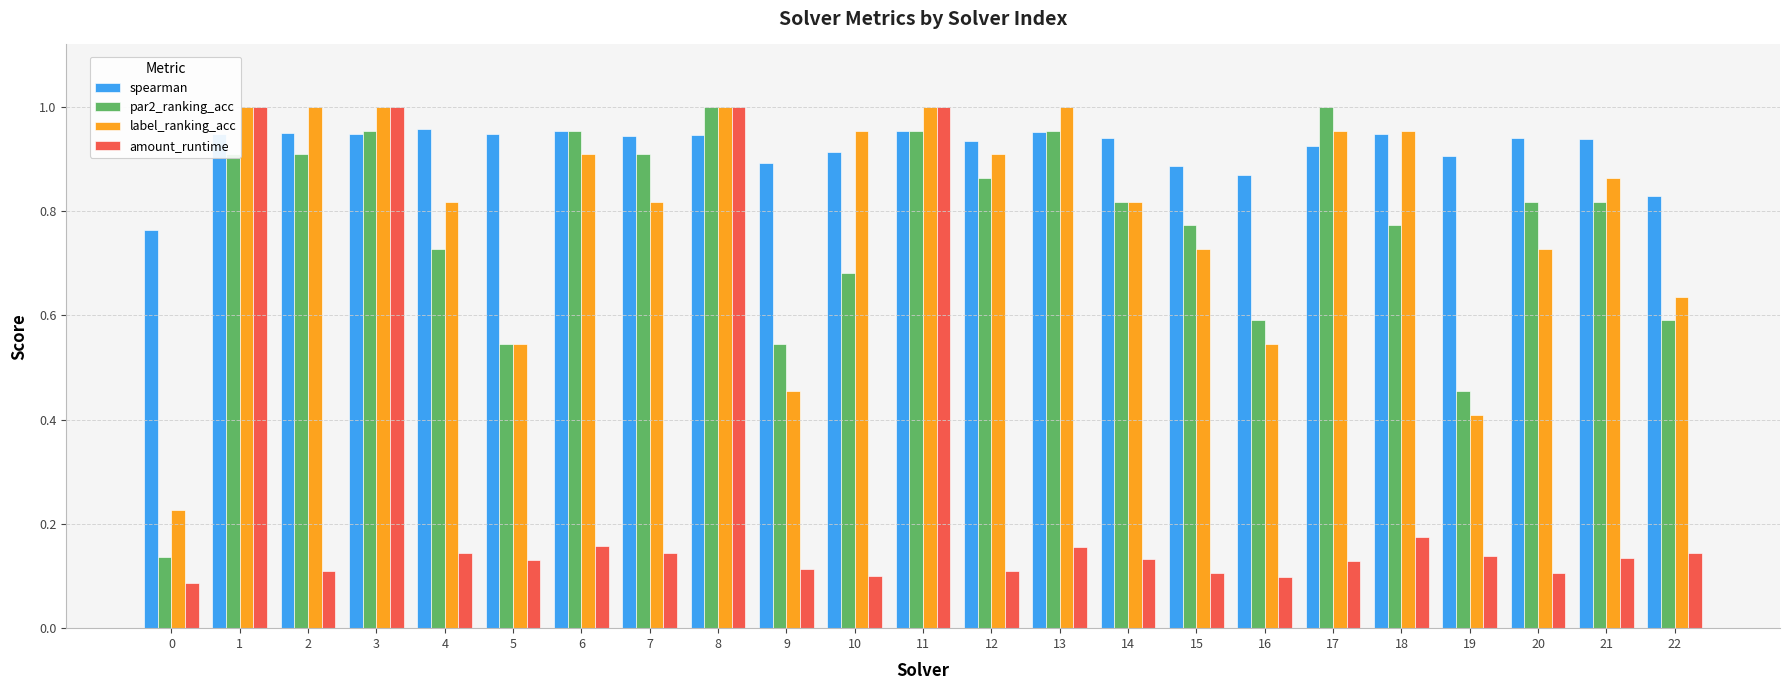

Are the bars horizontal?

No